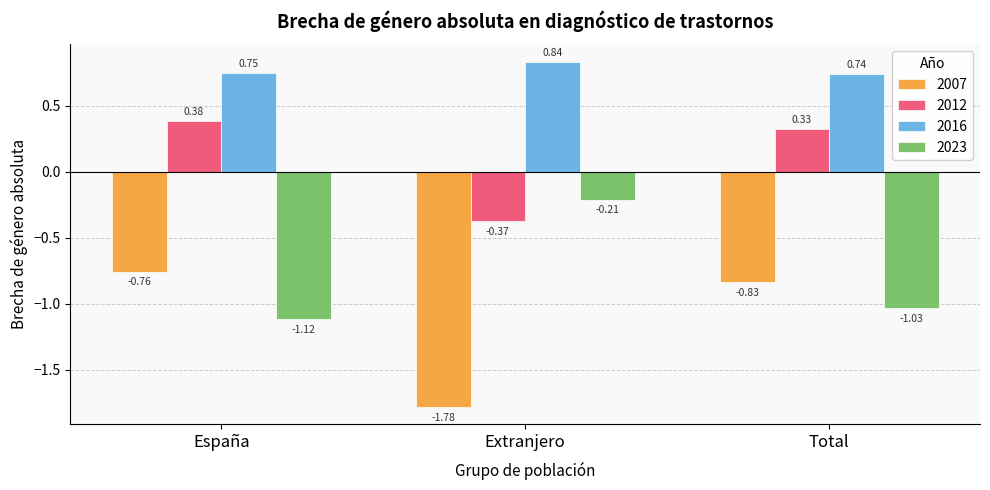

Which series has the widest spread of values?

2007